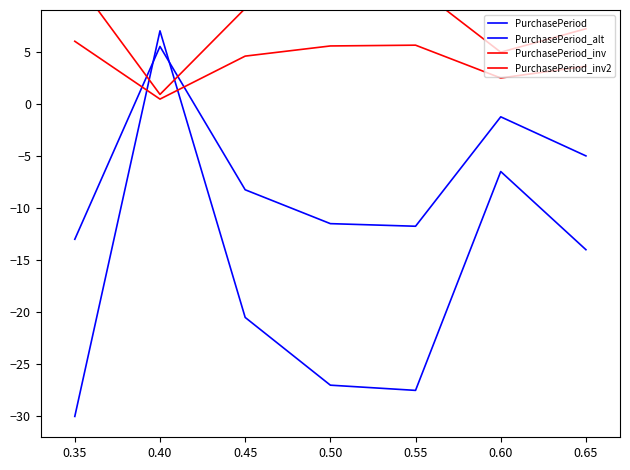

Which series ends up on top after the final intersection of PurchasePeriod_inv2 and PurchasePeriod_alt?

PurchasePeriod_inv2